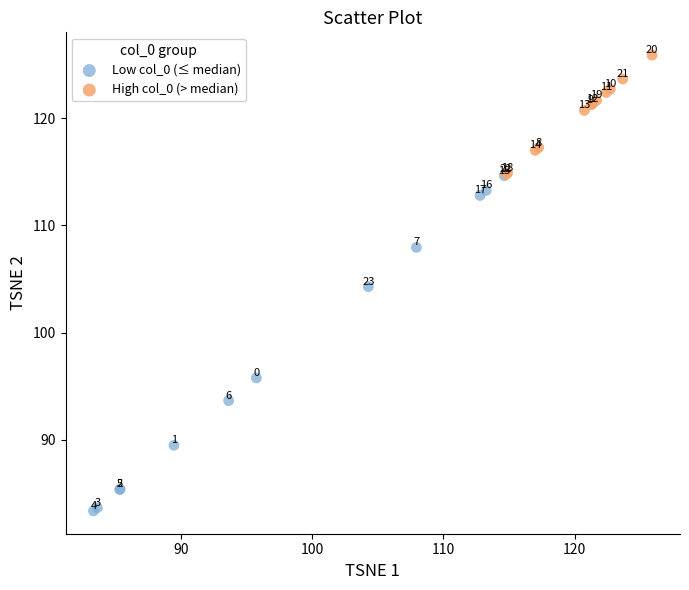

Which series contains the highest Y value?

High col_0 (> median)